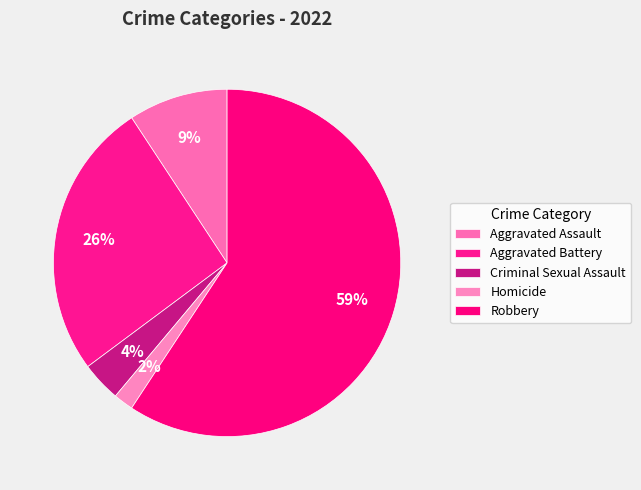

Combined, what portion of the pie is Criminal Sexual Assault and Aggravated Assault?

13.0%